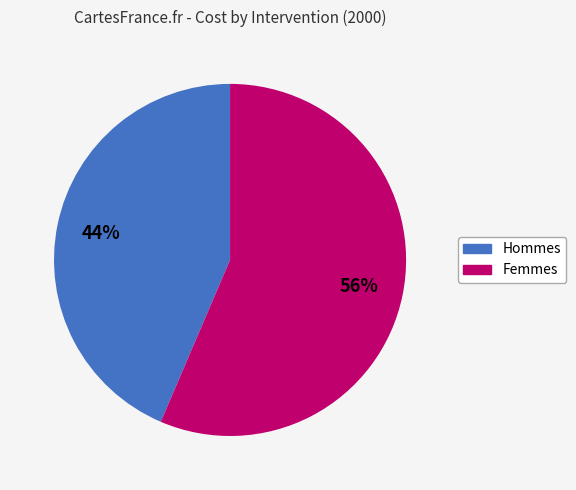

Is there a majority slice in this chart?

Yes